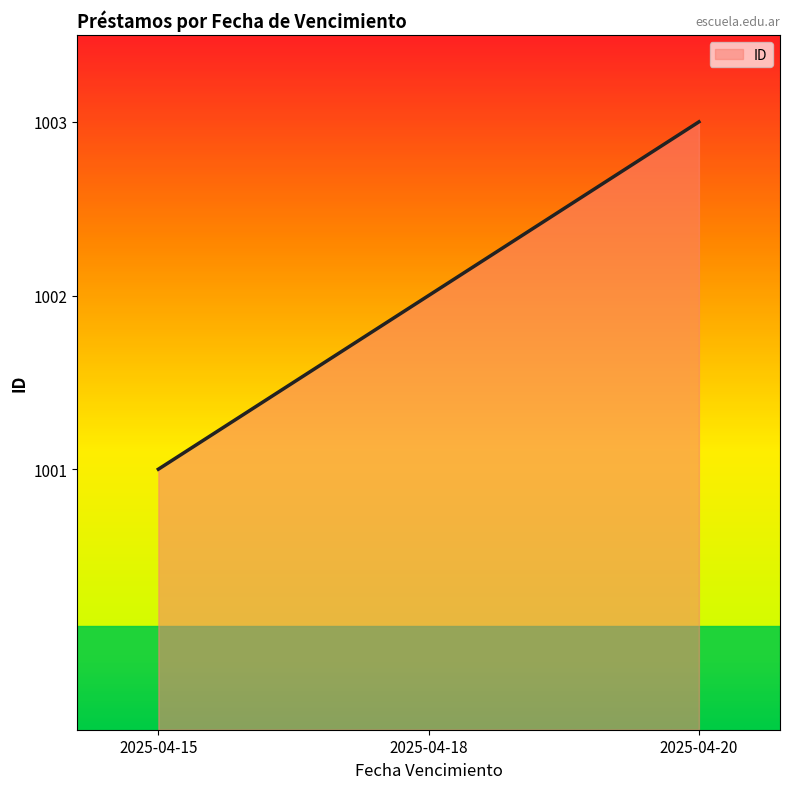

Between 2025-04-20 and 2025-04-18, which is larger?

2025-04-20